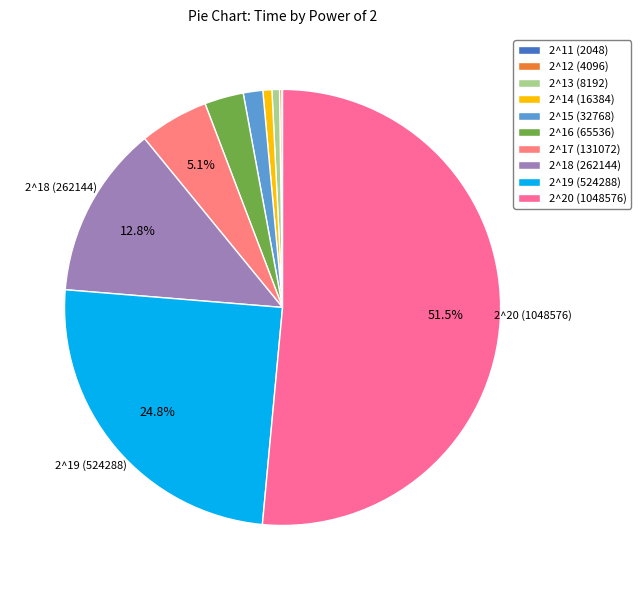

Is the sum of 2^17 (131072) and 2^20 (1048576) greater than half?

Yes